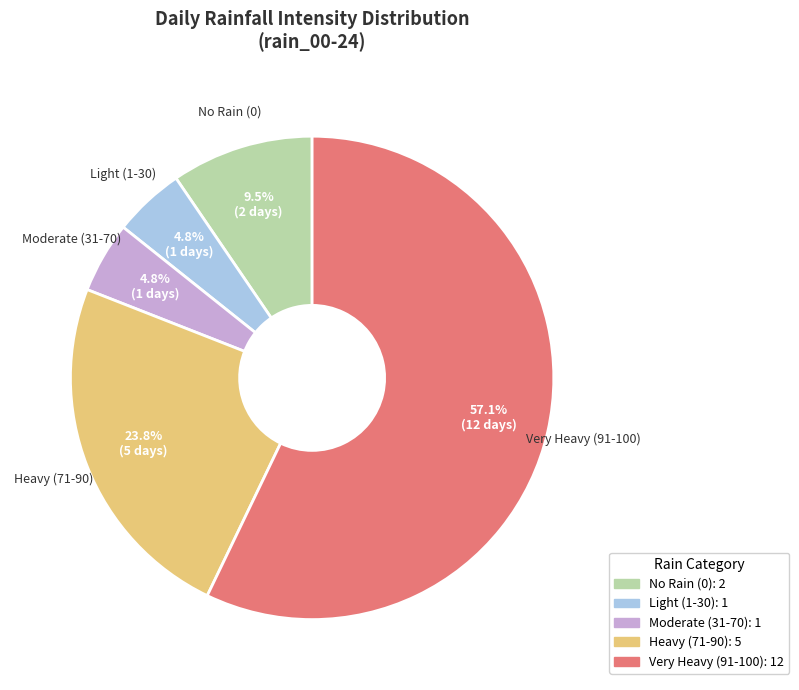

Count the number of slices in the pie.

5